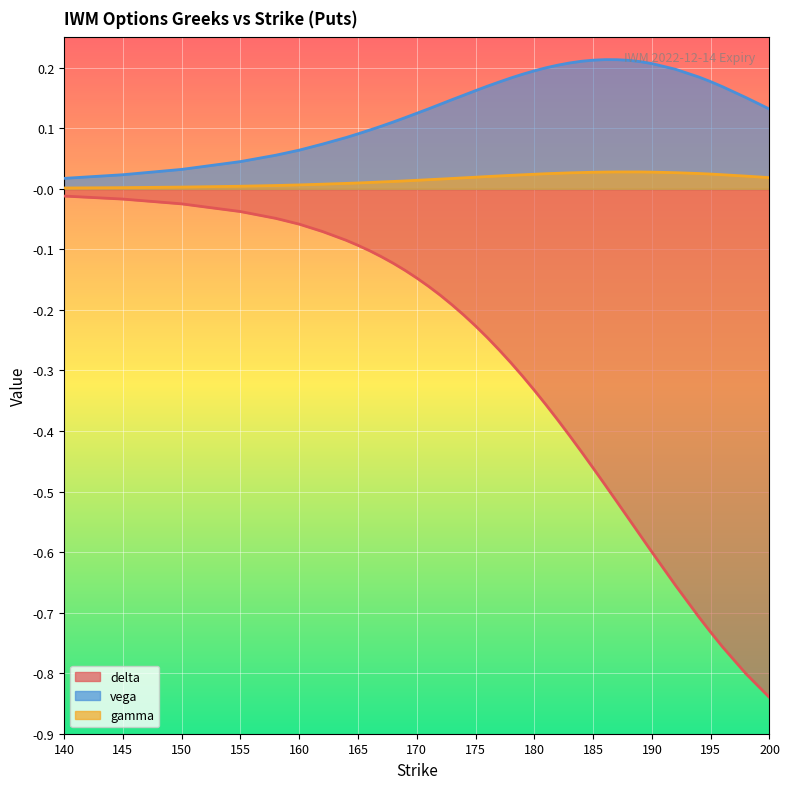

Reading left to right, transcribe all the data shown in this chart.

delta: 140=-0.0	145=-0.0	150=-0.0	155=-0.0	158=-0.0	160=-0.1	162=-0.1	164=-0.1	165=-0.1	166=-0.1	167=-0.1	168=-0.1	169=-0.1	170=-0.1	171=-0.2	172=-0.2	173=-0.2	174=-0.2	175=-0.2	176=-0.2	177=-0.3	178=-0.3	179=-0.3	180=-0.3	181=-0.4	182=-0.4	183=-0.4	184=-0.4	185=-0.5	186=-0.5	187=-0.5	188=-0.5	189=-0.6	190=-0.6	192=-0.7	194=-0.7	195=-0.7	196=-0.8	198=-0.8	200=-0.8
gamma: 140=0.0	145=0.0	150=0.0	155=0.0	158=0.0	160=0.0	162=0.0	164=0.0	165=0.0	166=0.0	167=0.0	168=0.0	169=0.0	170=0.0	171=0.0	172=0.0	173=0.0	174=0.0	175=0.0	176=0.0	177=0.0	178=0.0	179=0.0	180=0.0	181=0.0	182=0.0	183=0.0	184=0.0	185=0.0	186=0.0	187=0.0	188=0.0	189=0.0	190=0.0	192=0.0	194=0.0	195=0.0	196=0.0	198=0.0	200=0.0
vega: 140=0.0	145=0.0	150=0.0	155=0.0	158=0.1	160=0.1	162=0.1	164=0.1	165=0.1	166=0.1	167=0.1	168=0.1	169=0.1	170=0.1	171=0.1	172=0.1	173=0.1	174=0.2	175=0.2	176=0.2	177=0.2	178=0.2	179=0.2	180=0.2	181=0.2	182=0.2	183=0.2	184=0.2	185=0.2	186=0.2	187=0.2	188=0.2	189=0.2	190=0.2	192=0.2	194=0.2	195=0.2	196=0.2	198=0.2	200=0.1